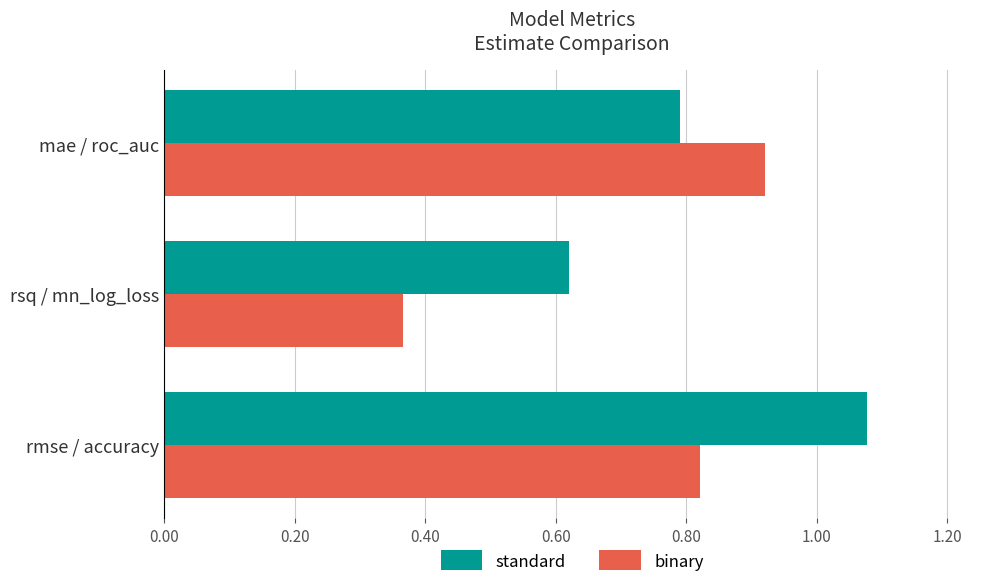

Which label corresponds to the largest value in the chart?

rmse / accuracy